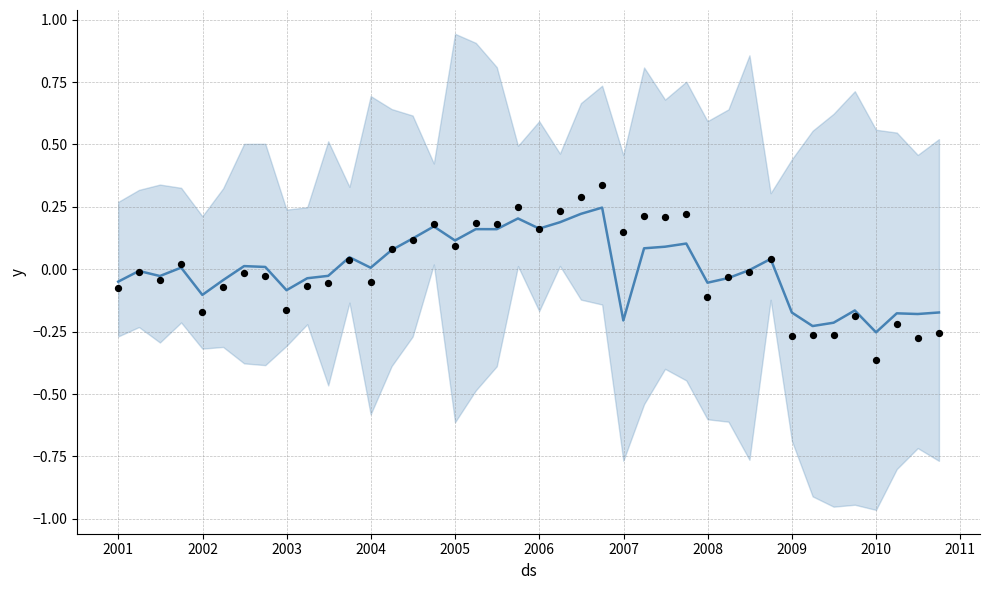

Is the value of IQ_AR (norm) at 20 greater than the value of IQ_TOTAL_REV (norm) at 35?

Yes